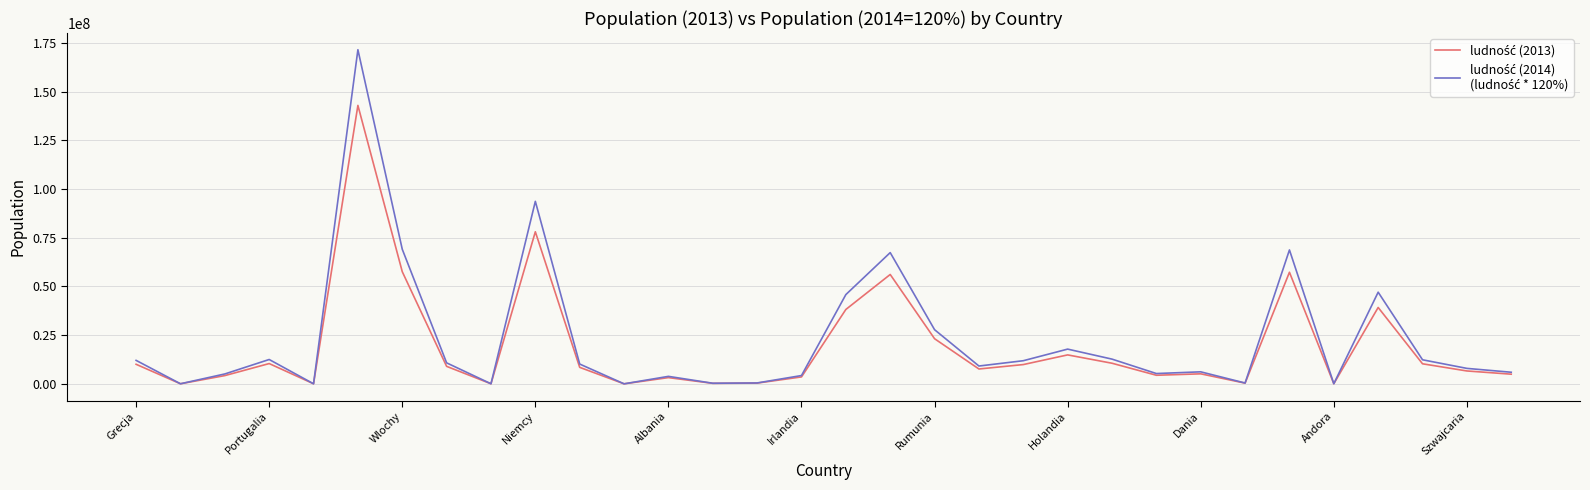

What is the maximum value shown in the chart?

171480000